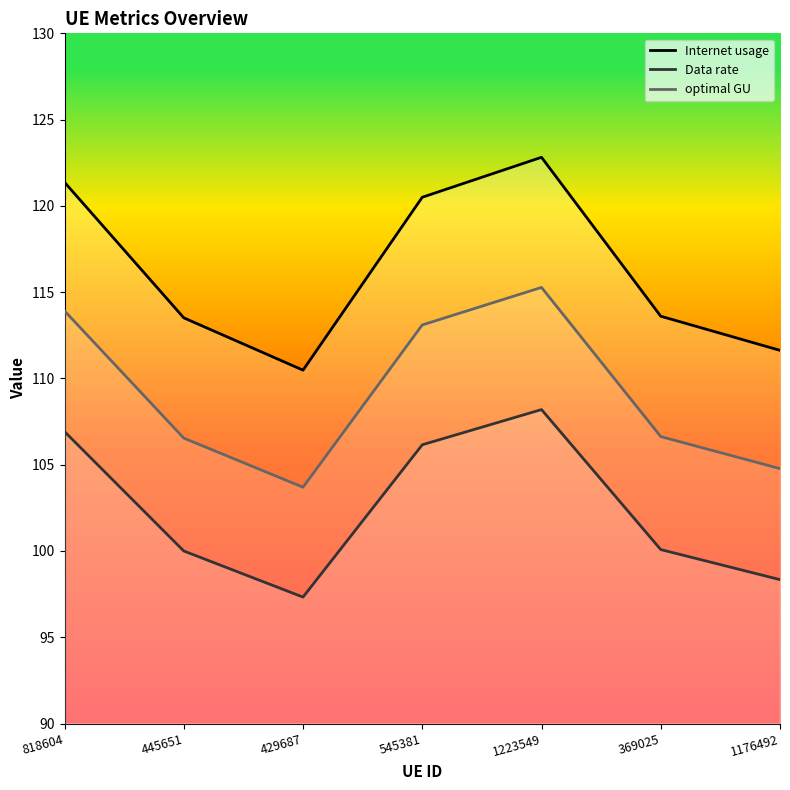

At which category does the chart reach its minimum across all series?

429687